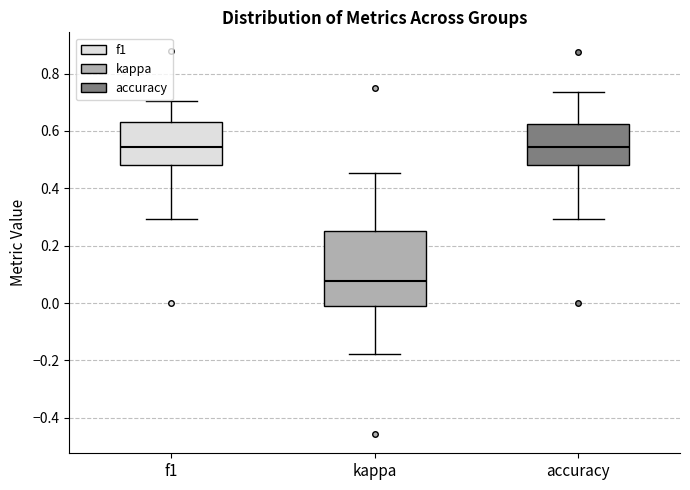

Reading left to right, read every box against the y-axis: the position of its median line, the range the box covers, and the ends of its whiskers. The values are not printed on the chart, so give them approximately, as read against the axis.

f1: median 0.54, box 0.48 to 0.64, whiskers 0.30 to 0.70
kappa: median 0.08, box -0.02 to 0.26, whiskers -0.18 to 0.46
accuracy: median 0.54, box 0.48 to 0.62, whiskers 0.30 to 0.74